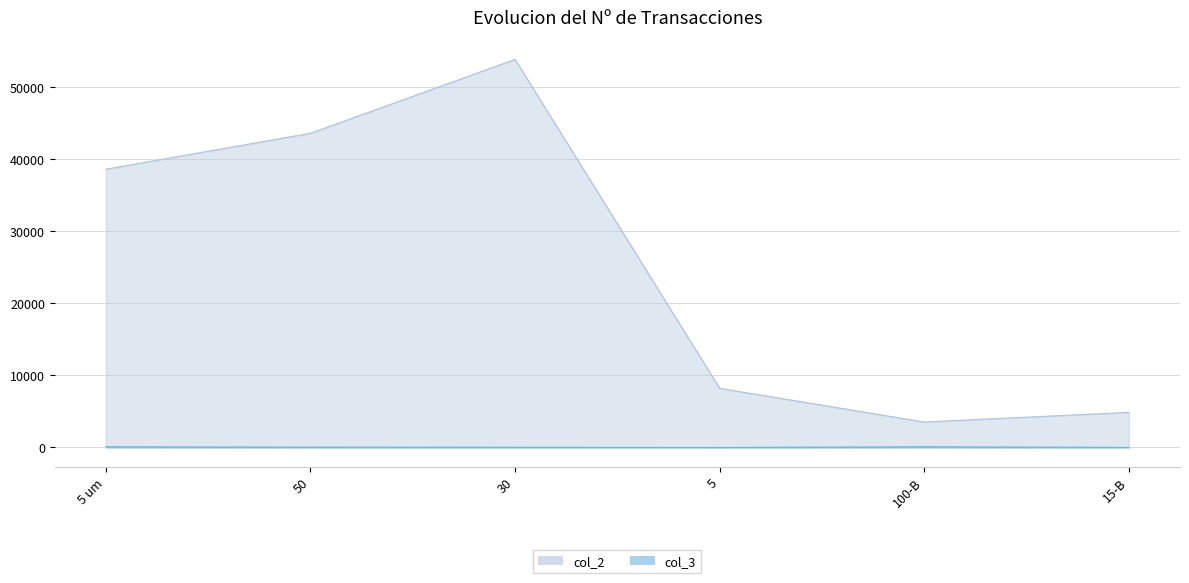

Where is the first local maximum for col_2?

30